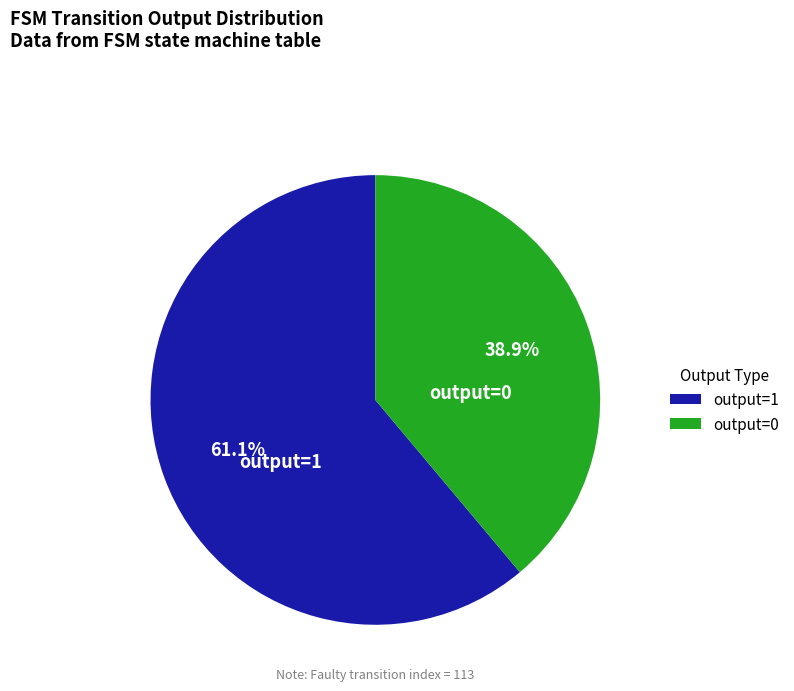

Is there any slice that represents more than half of the pie?

Yes